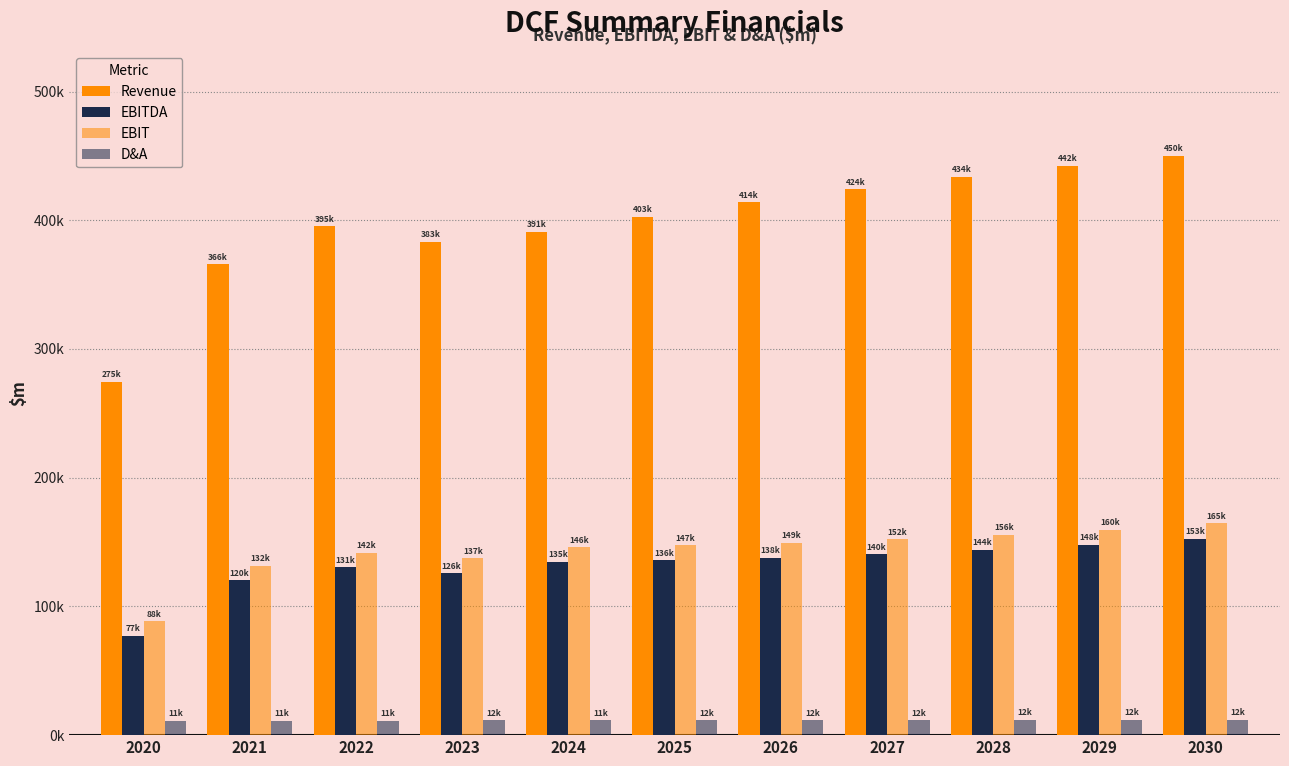

Are the bars grouped side by side (vs. stacked)?

Yes